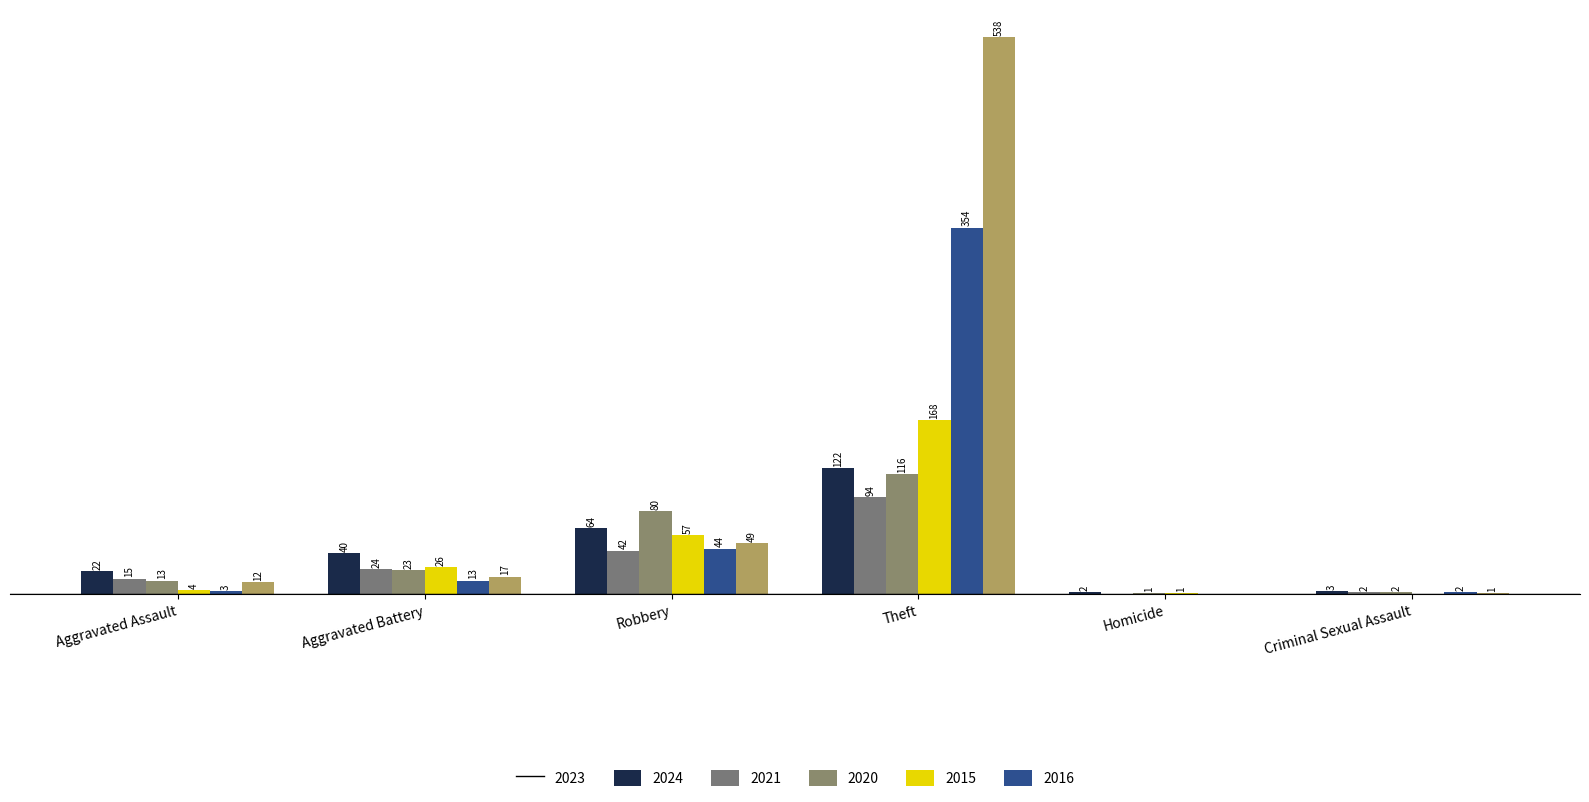

What is the difference between the maximum and minimum values in the 2024 series?

94